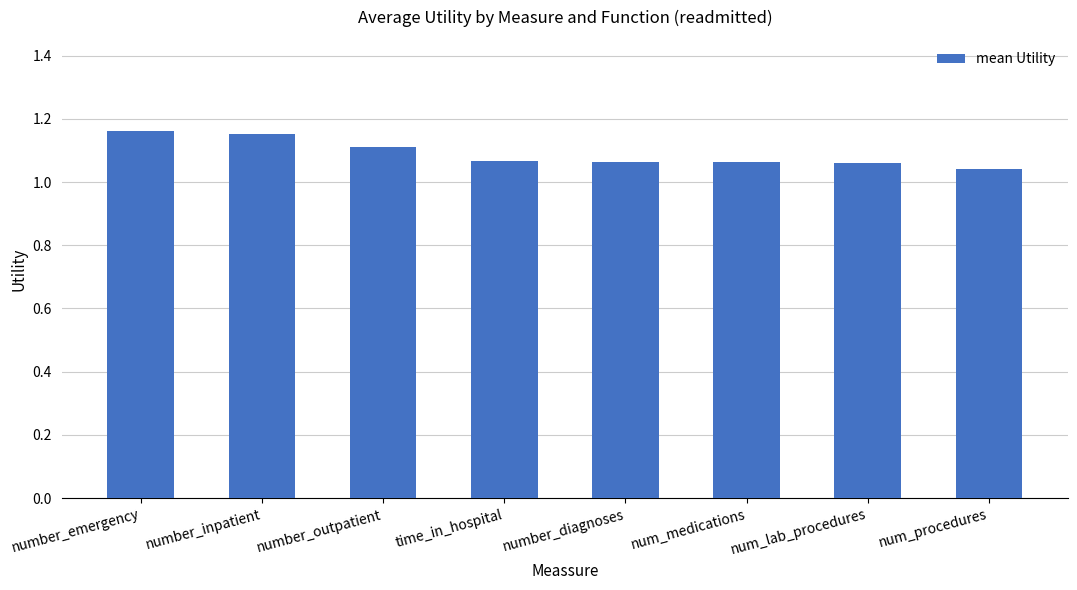

Which label corresponds to the smallest value in the chart?

num_procedures